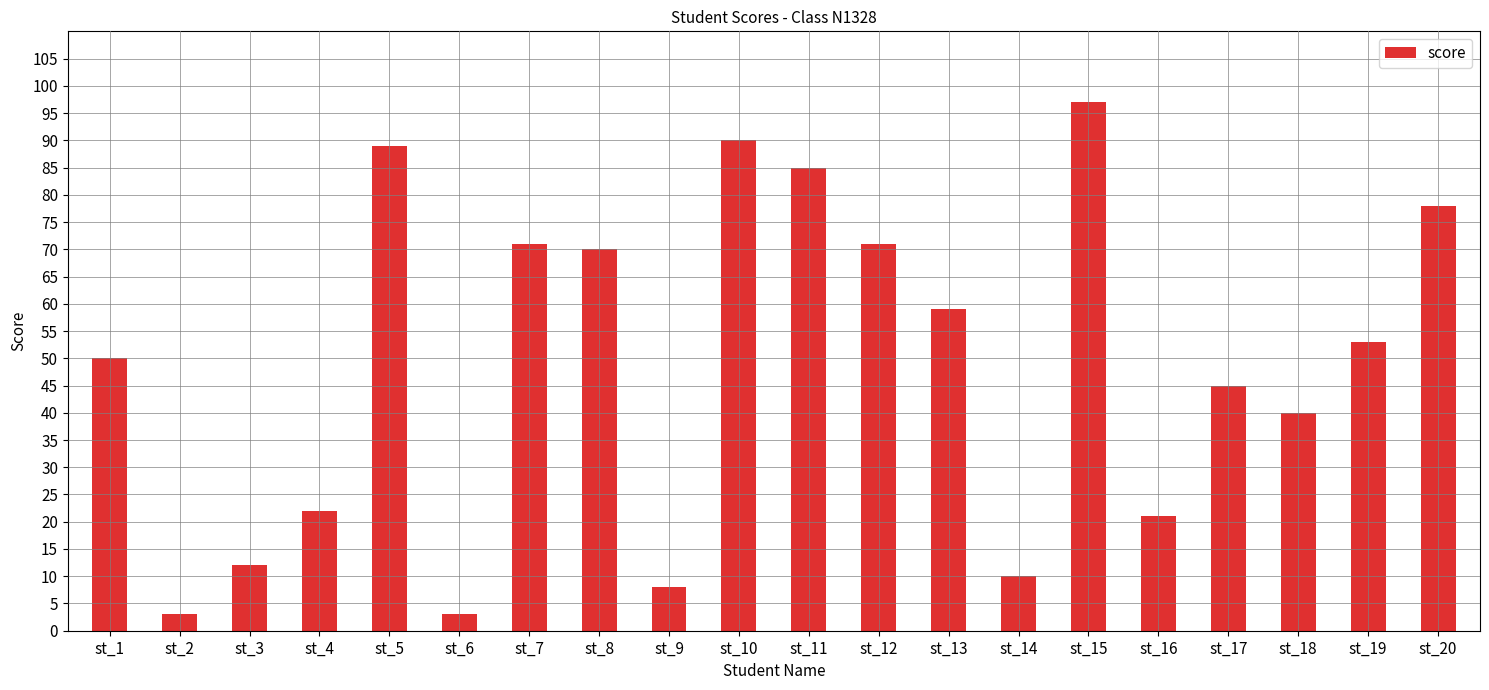

At which label does the data first exceed 53?

st_5